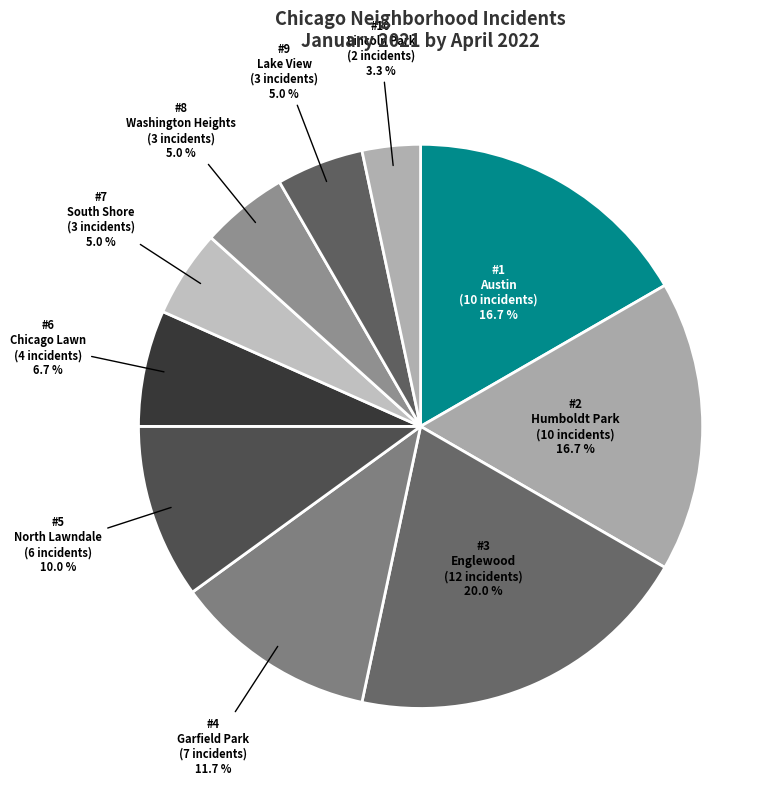

Which slice is the smallest?

Lincoln Park